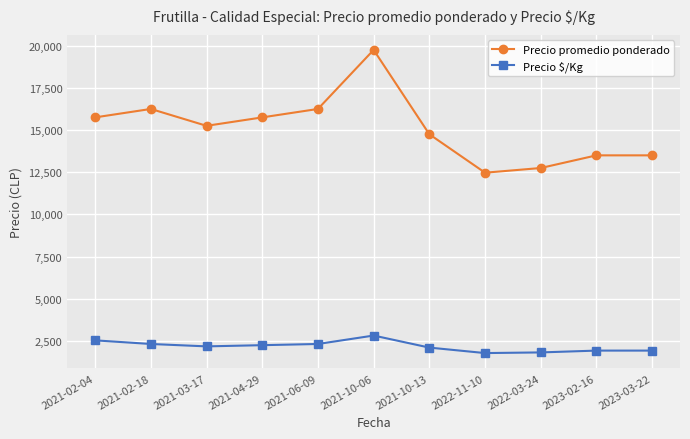

True or false: Precio promedio ponderado and Precio $/Kg intersect in this chart.

False